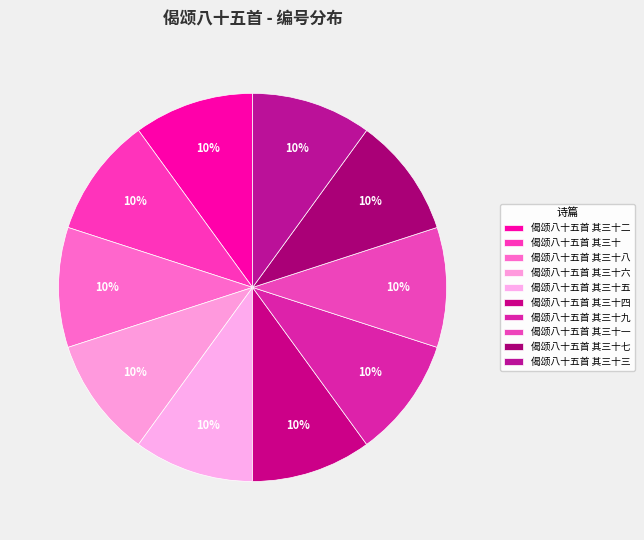

The 偈颂八十五首 其三十九 slice represents 1% of the pie. True or false?

False